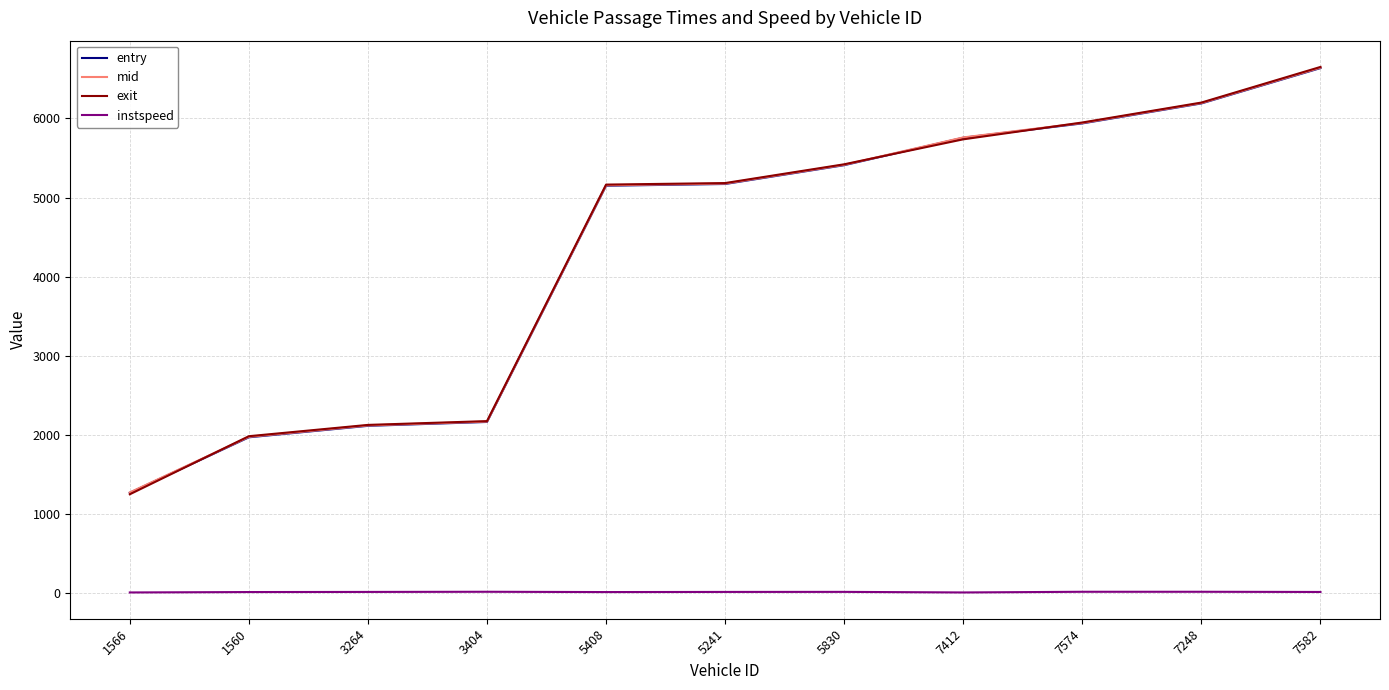

Which series has the largest range (max minus min)?

exit